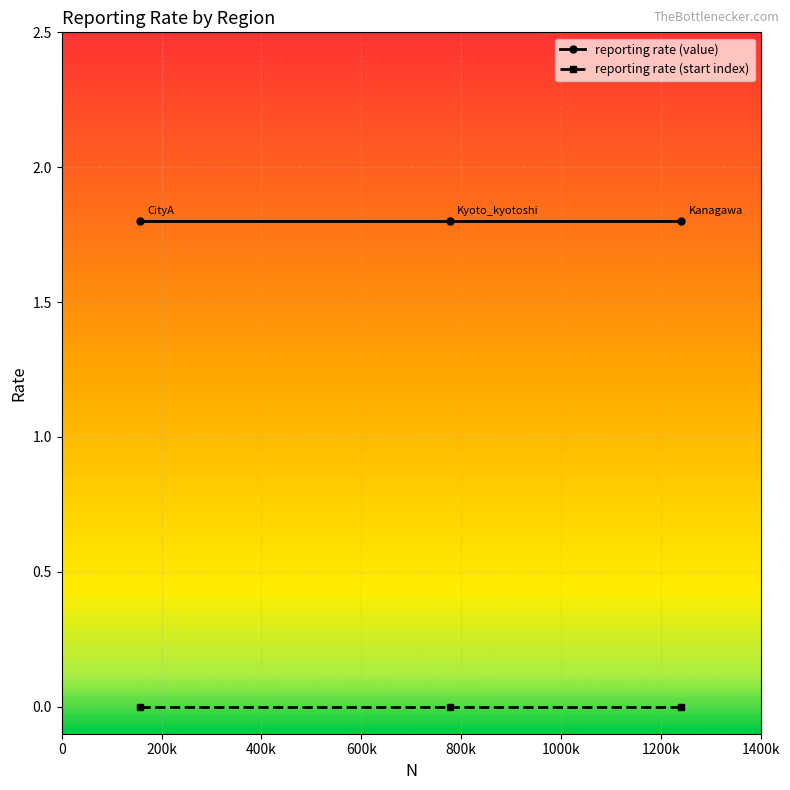

How many data points does each series have?

3